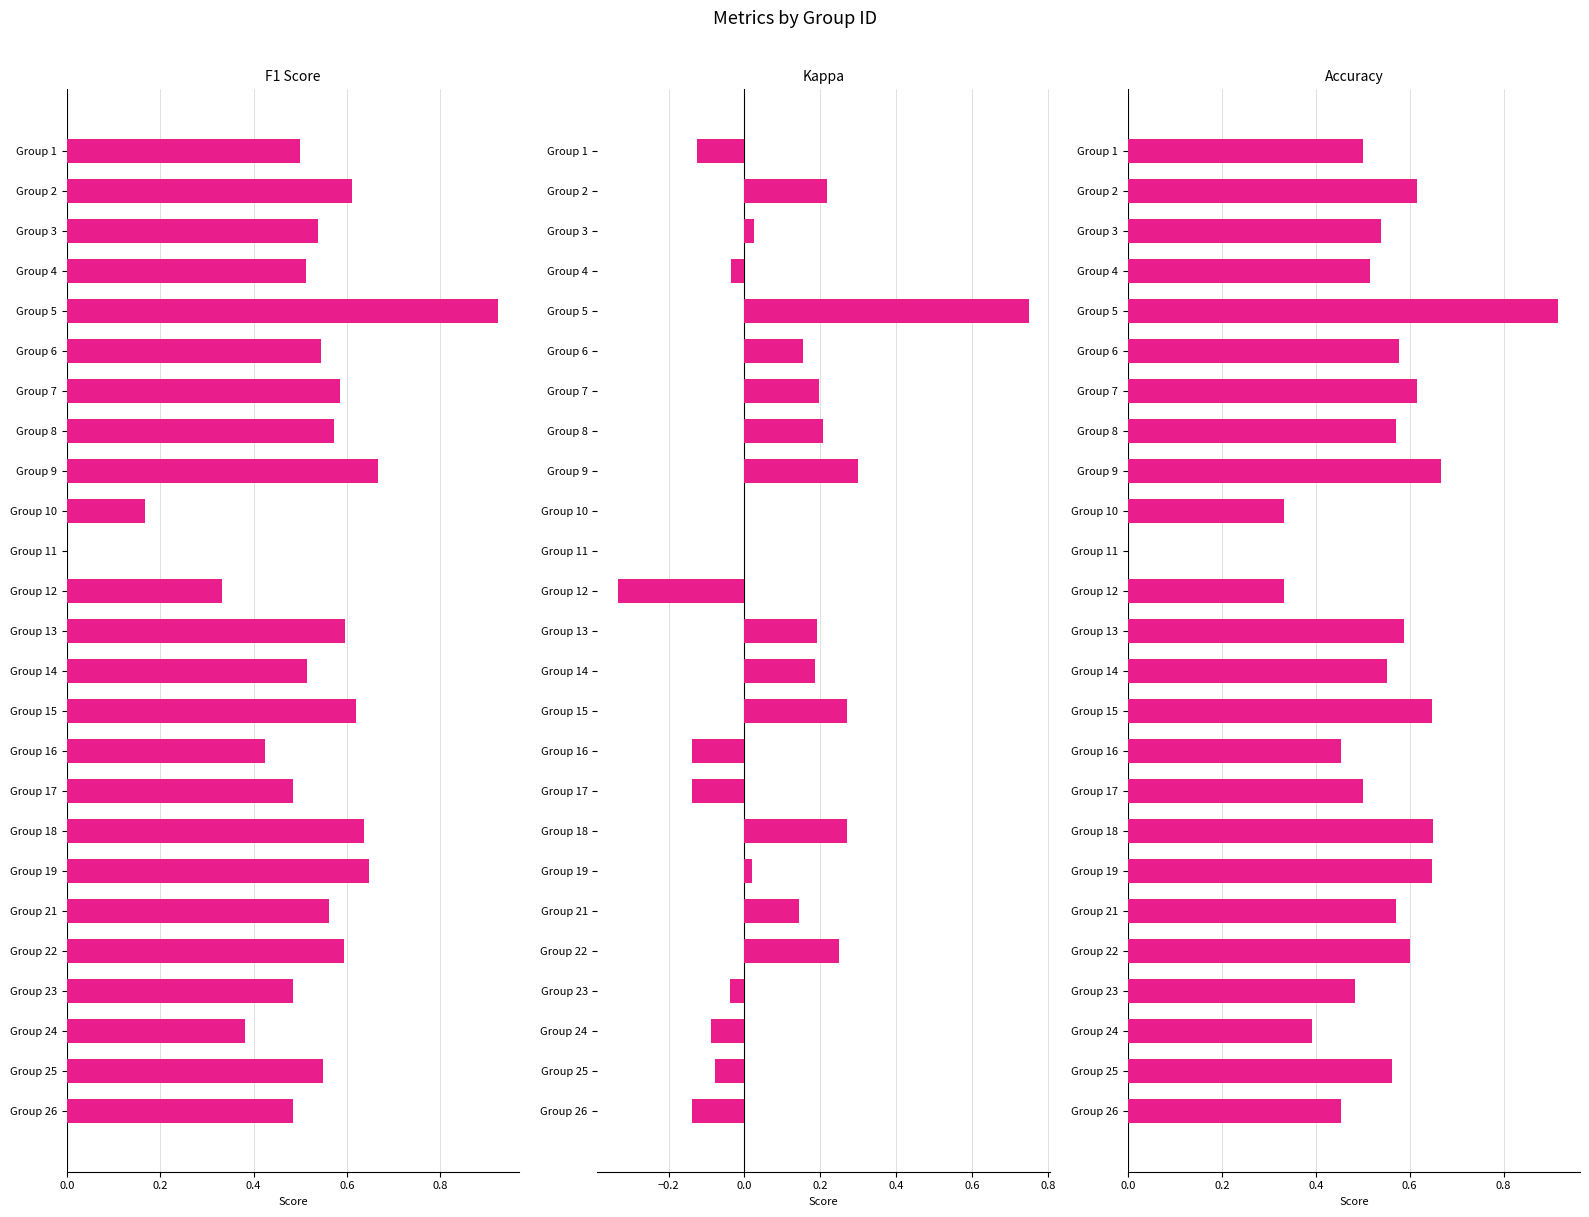

How many groups of bars are there?

25